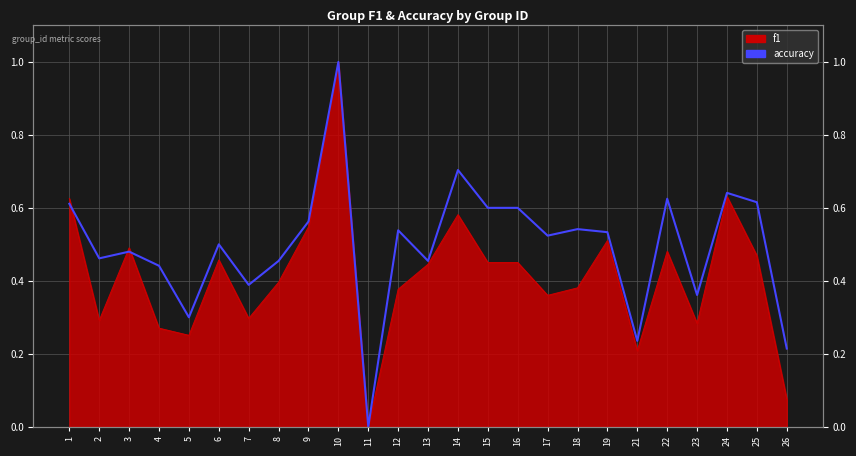

What is the difference between the maximum and minimum values?

1.0